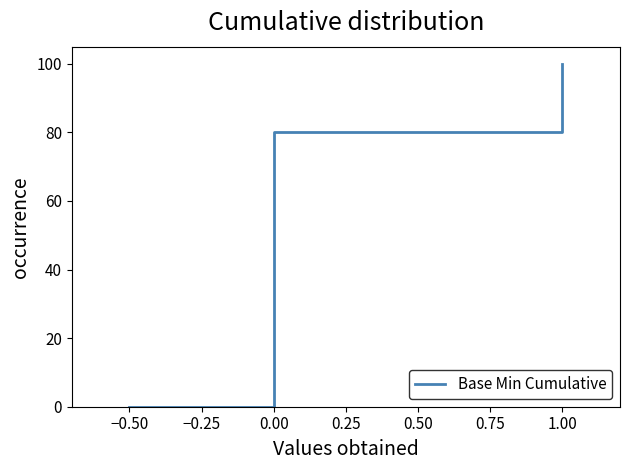

What is the label of the 6th point from the left?

1.00